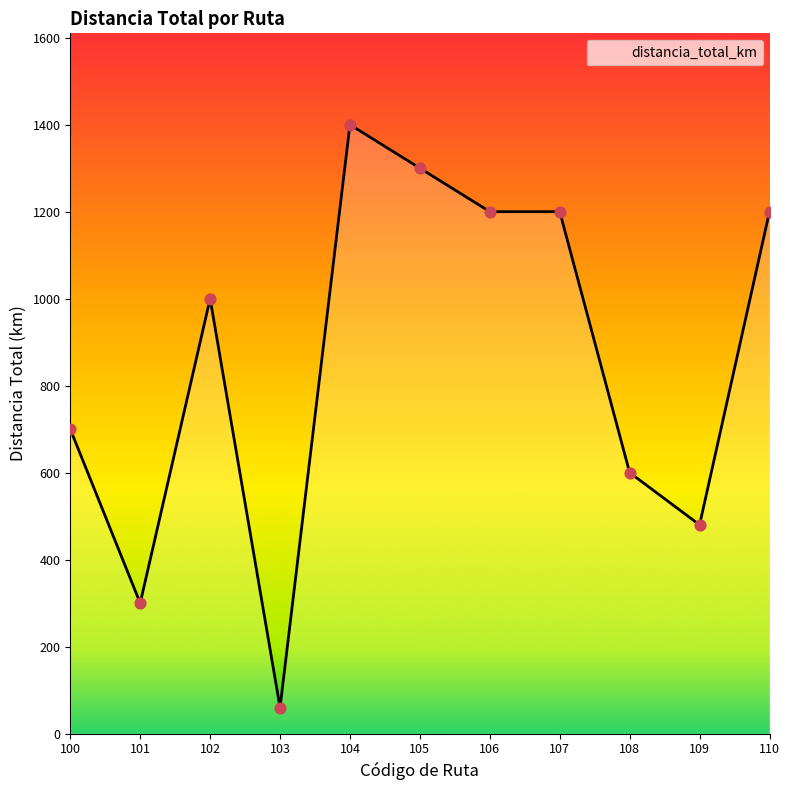

What is the change in value from 102 to 107?

+200